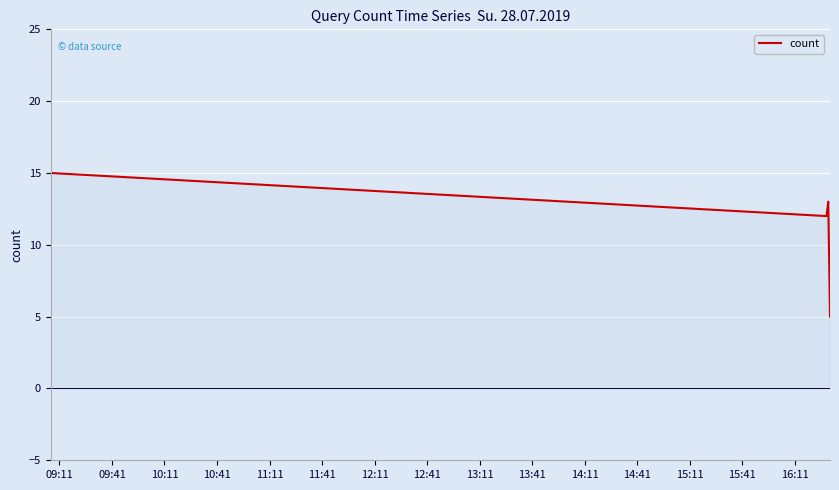

What is the average value?

11